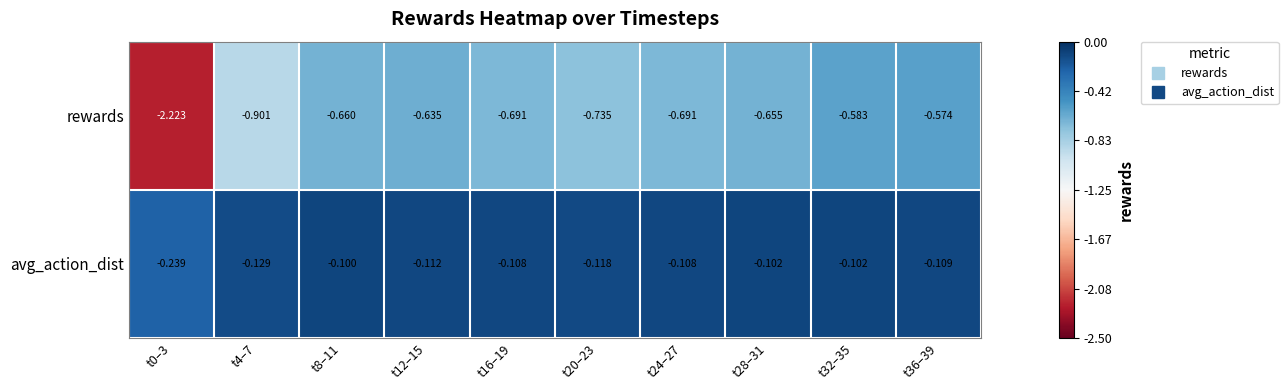

Count the number of categories in the chart.

10